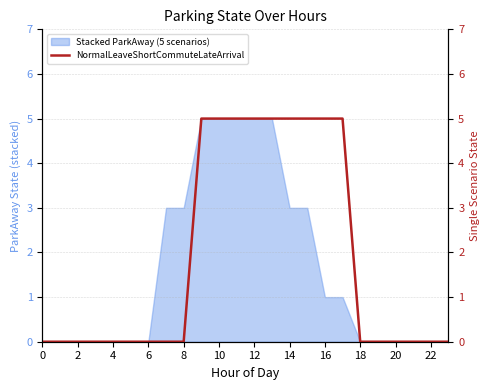

Reading right to left, extract all data points from this chart.

0	0	0	0	0	0	5	5	5	5	5	5	5	5	5	0	0	0	0	0	0	0	0	0